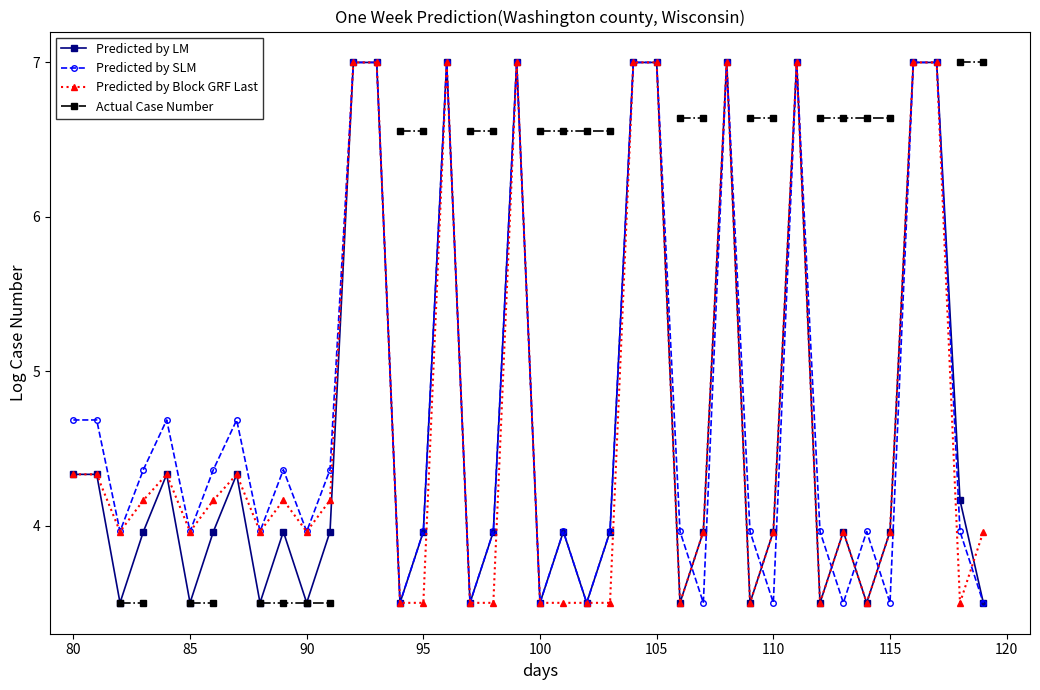

What are all the series names shown in the legend?

Predicted by LM, Predicted by SLM, Predicted by Block GRF Last, Actual Case Number